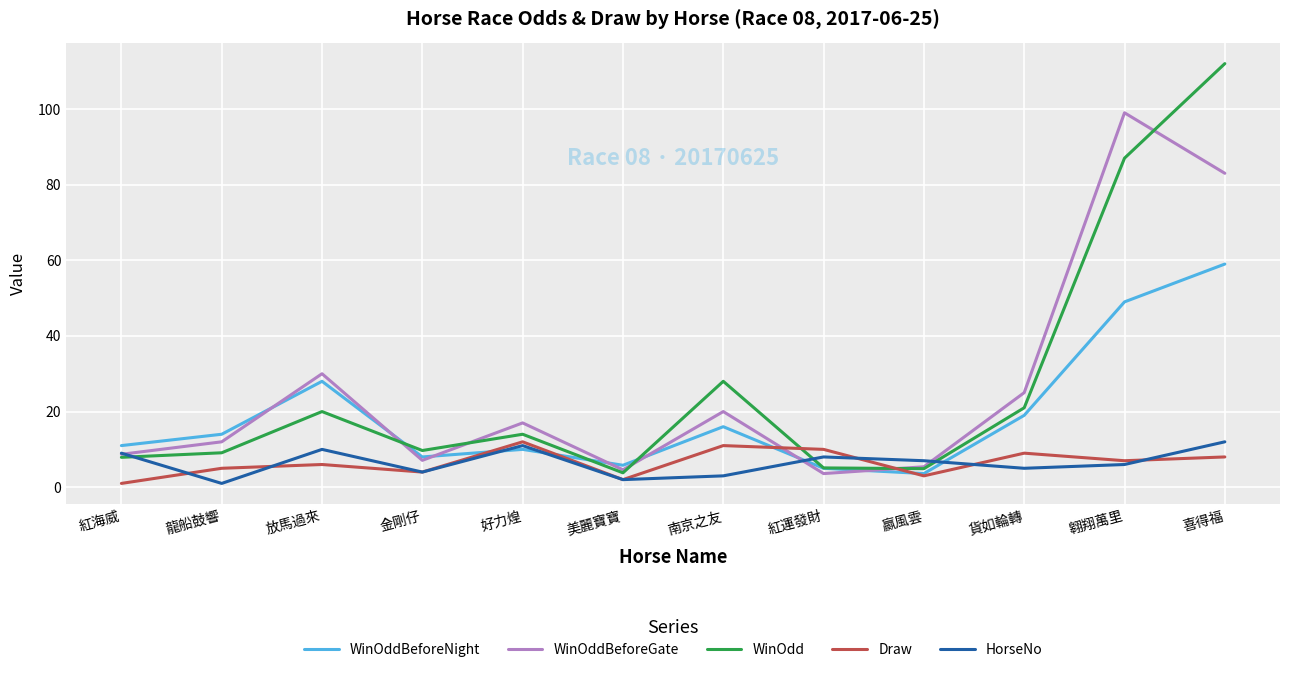

Between which two adjacent categories do WinOddBeforeNight and WinOdd first intersect?

放馬過來 and 金剛仔